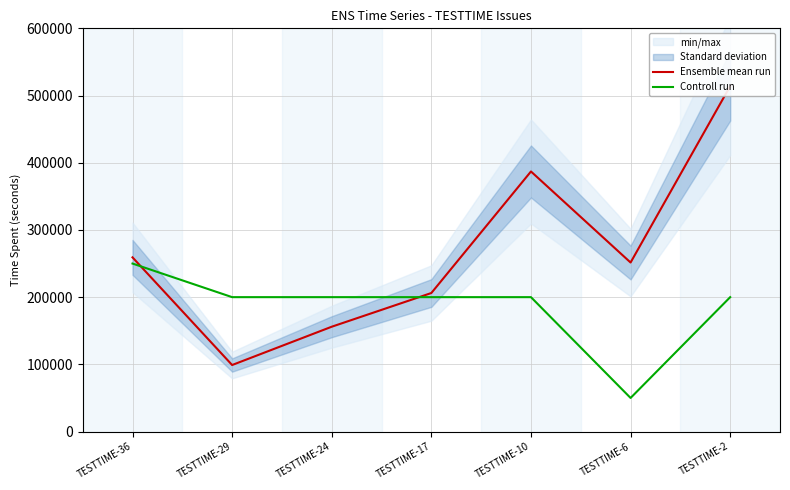

Which series has the largest total across all categories?

Ensemble mean run